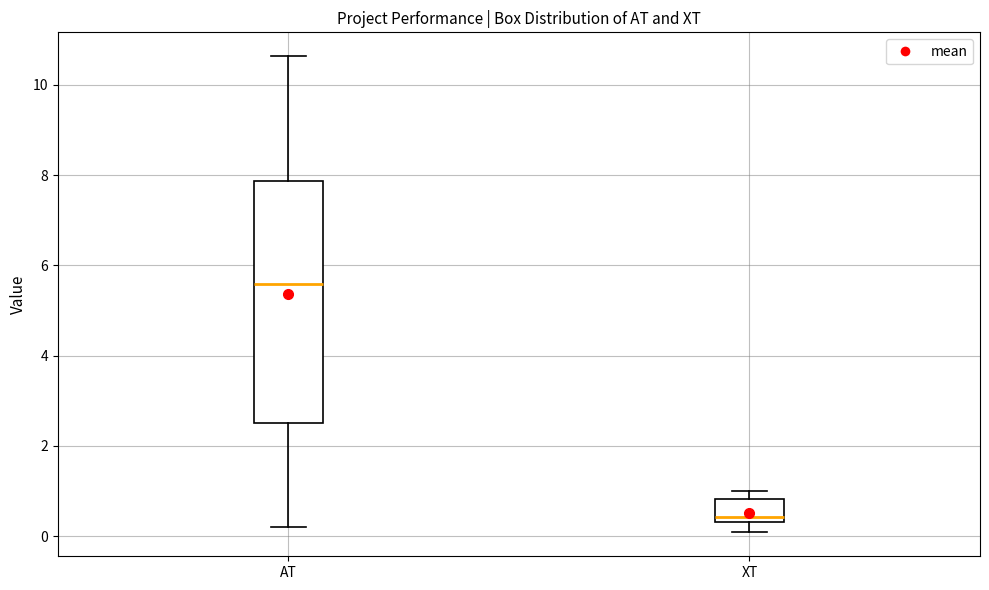

Which box has the highest median line?

AT